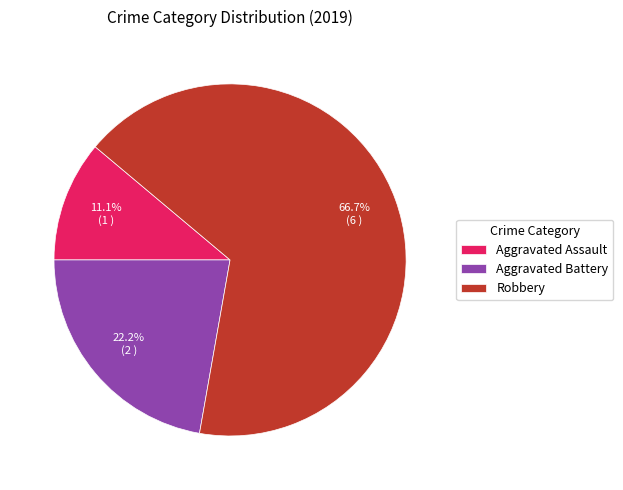

The Aggravated Assault slice represents 11% of the pie. True or false?

True